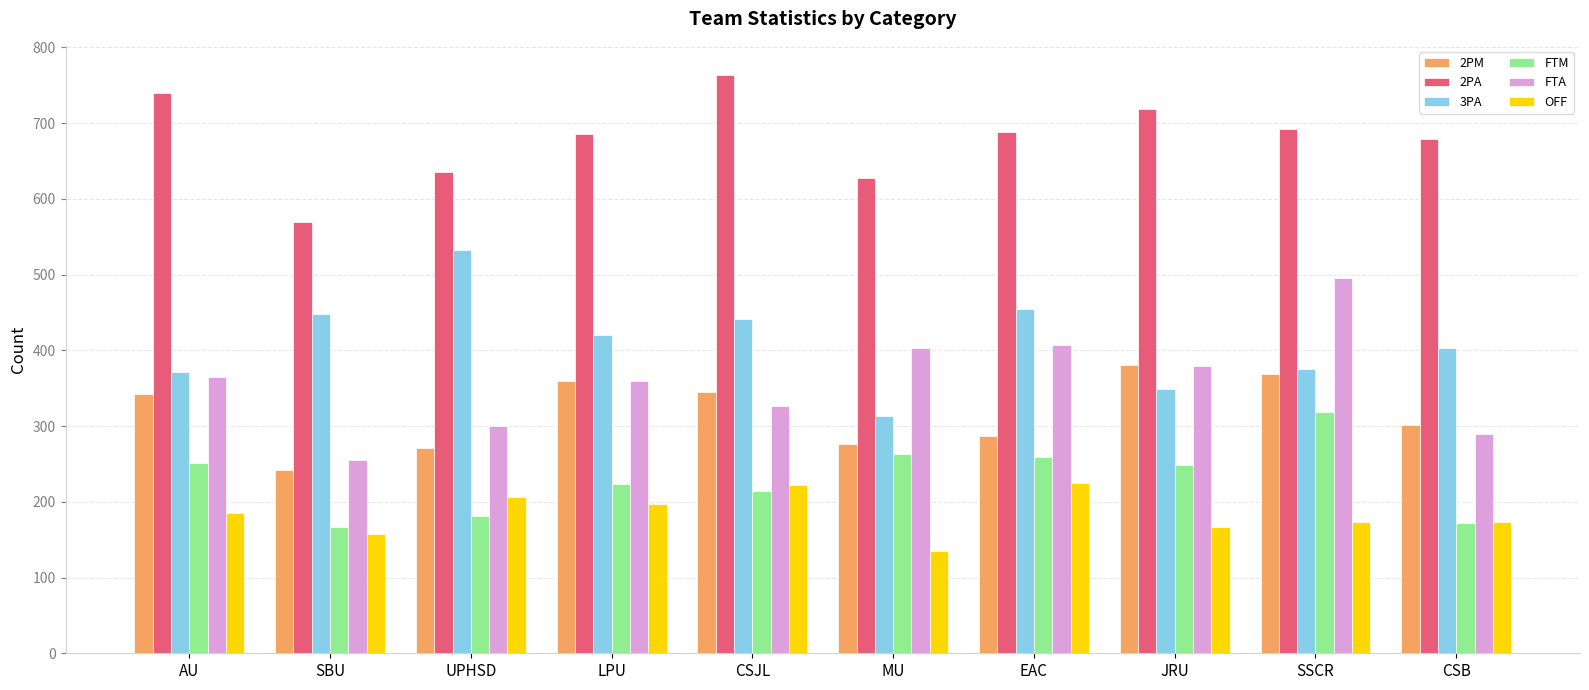

What is the highest value of the 2PM series?

381